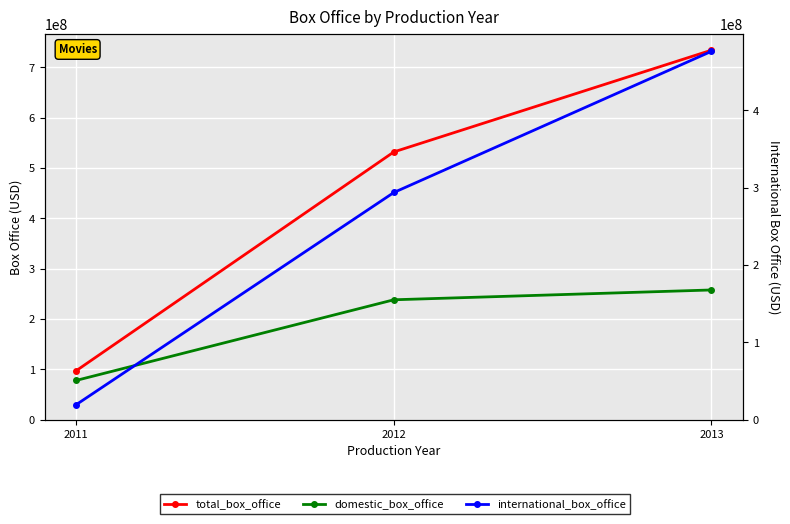

What is the highest value of the international_box_office series?

476413386